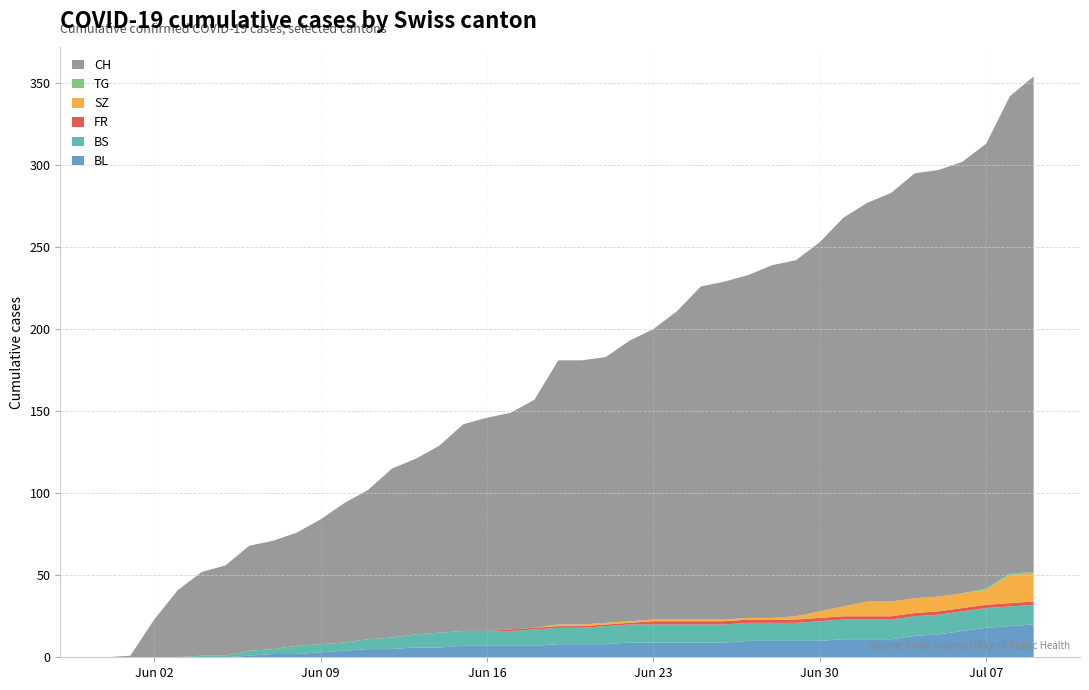

Reading left to right, what are all the values shown in this chart?

BL: 0	0	0	0	0	0	1	2	2	3	4	5	5	6	6	7	7	7	7	8	8	8	9	9	9	9	9	10	10	10	10	11	11	11	13	14	16	18	19	20
BS: 0	0	0	0	1	1	3	3	5	5	5	6	7	8	9	9	9	9	10	10	10	11	11	11	11	11	11	11	11	11	12	12	12	12	12	12	12	12	12	12
FR: 0	0	0	0	0	0	0	0	0	0	0	0	0	0	0	0	0	1	1	1	1	1	1	2	2	2	2	2	2	2	2	2	2	2	2	2	2	2	2	2
SZ: 0	0	0	0	0	0	0	0	0	0	0	0	0	0	0	0	0	0	0	1	1	1	1	1	1	1	1	1	1	2	4	6	9	9	9	9	9	9	17	17
TG: 0	0	0	0	0	0	0	0	0	0	0	0	0	0	0	0	0	0	0	0	0	0	0	0	0	0	0	0	0	0	0	0	0	0	0	0	0	1	1	1
CH: 0	1	23	41	51	55	64	66	69	76	85	91	103	107	114	126	130	132	139	161	161	162	171	177	188	203	206	209	215	217	225	237	243	249	259	260	263	271	291	302